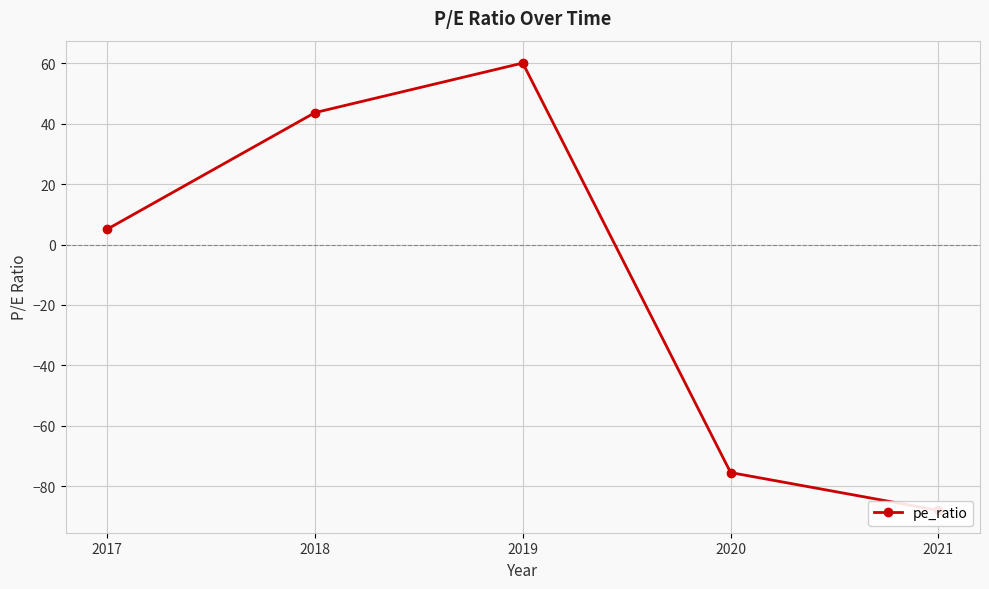

What is the value of the 2nd point from the left?

43.6